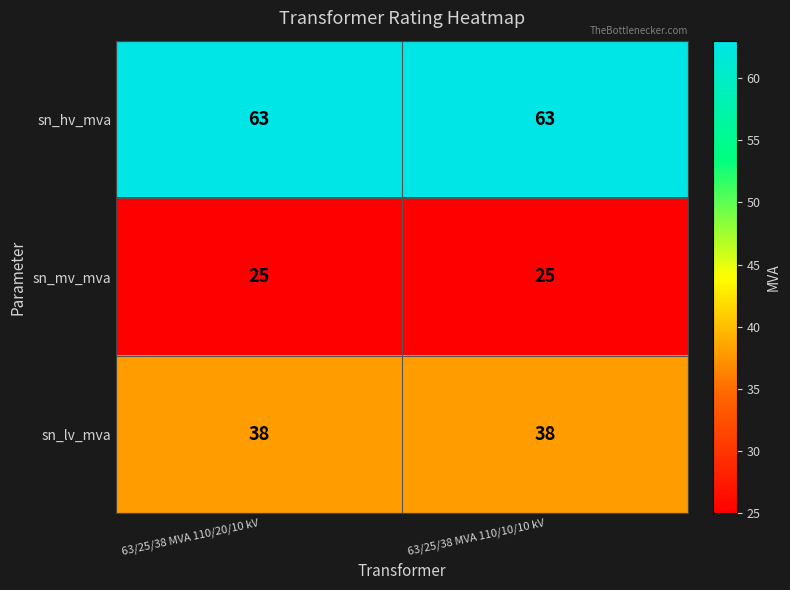

The value of sn_hv_mva at 63/25/38 MVA 110/10/10 kV is 37. True or false?

False